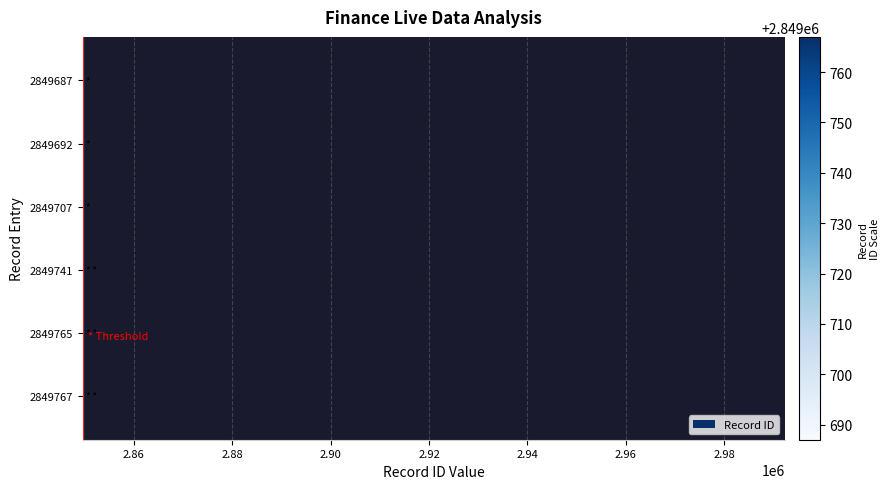

True or false: the data shows 1404302 at 2849741.

False